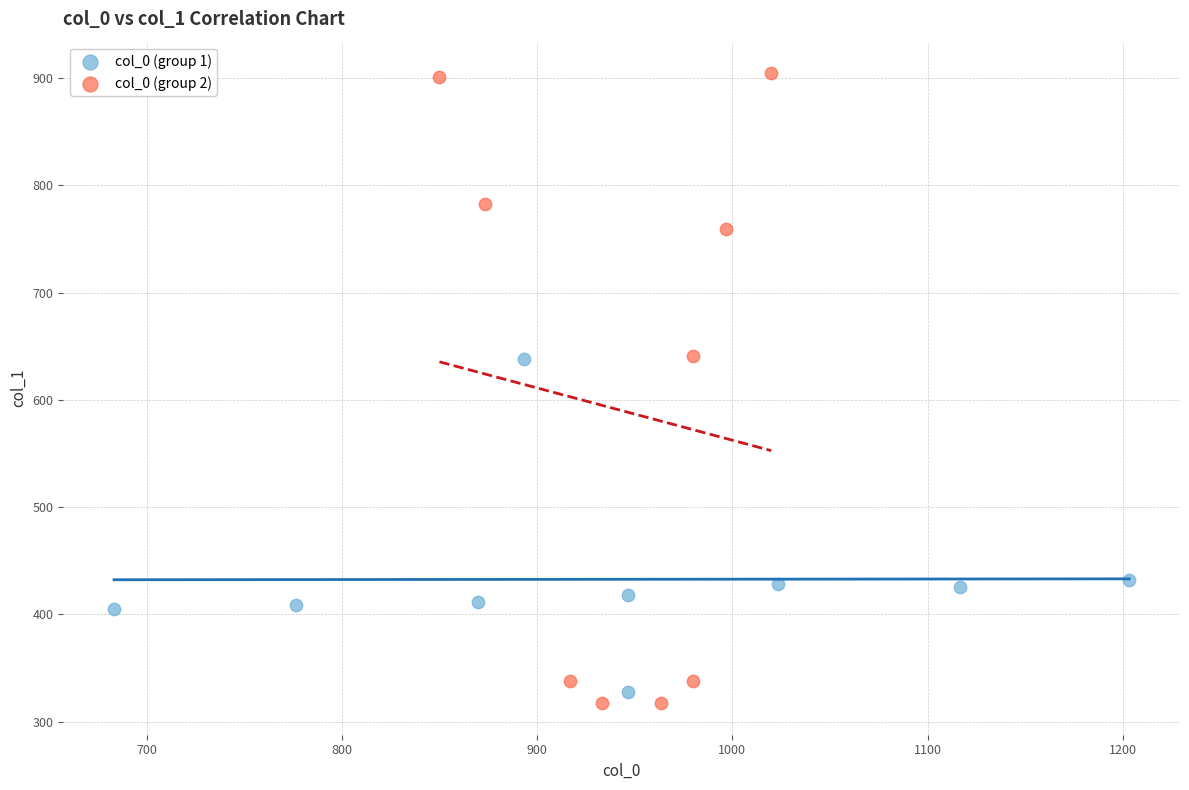

Which series contains the highest Y value?

col_0 (group 2)